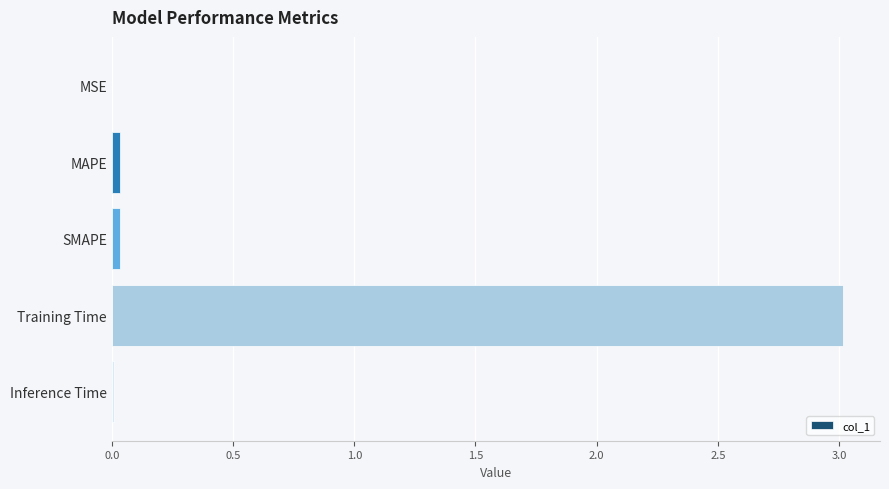

Is it true that the value at Training Time is 3.0?

True